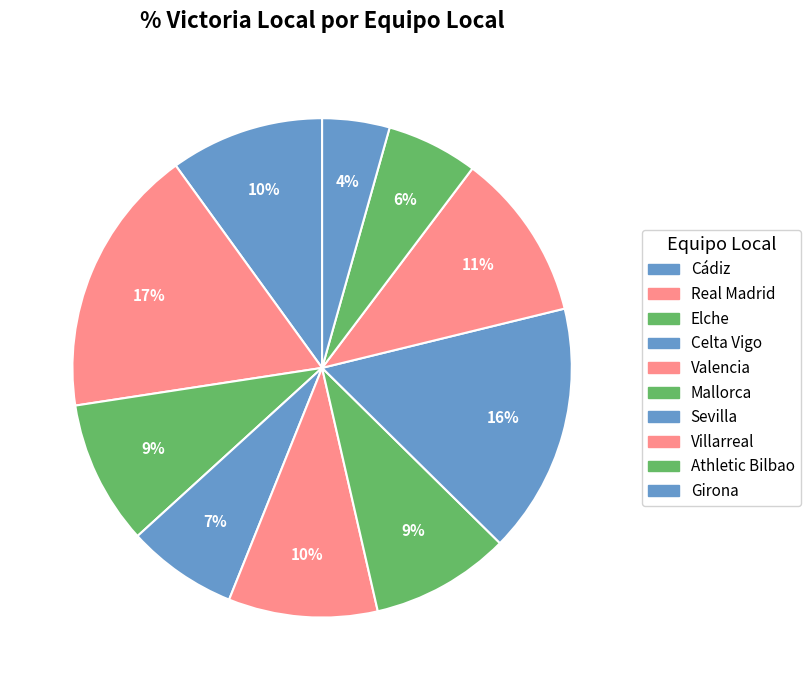

What is the largest slice in the pie chart?

Real Madrid